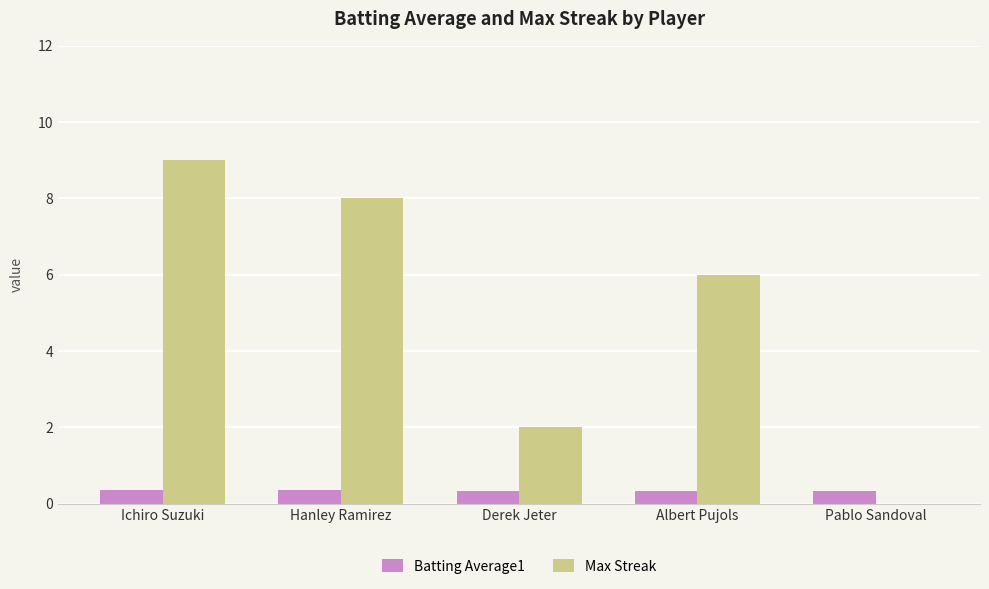

Count the number of categories in the chart.

5